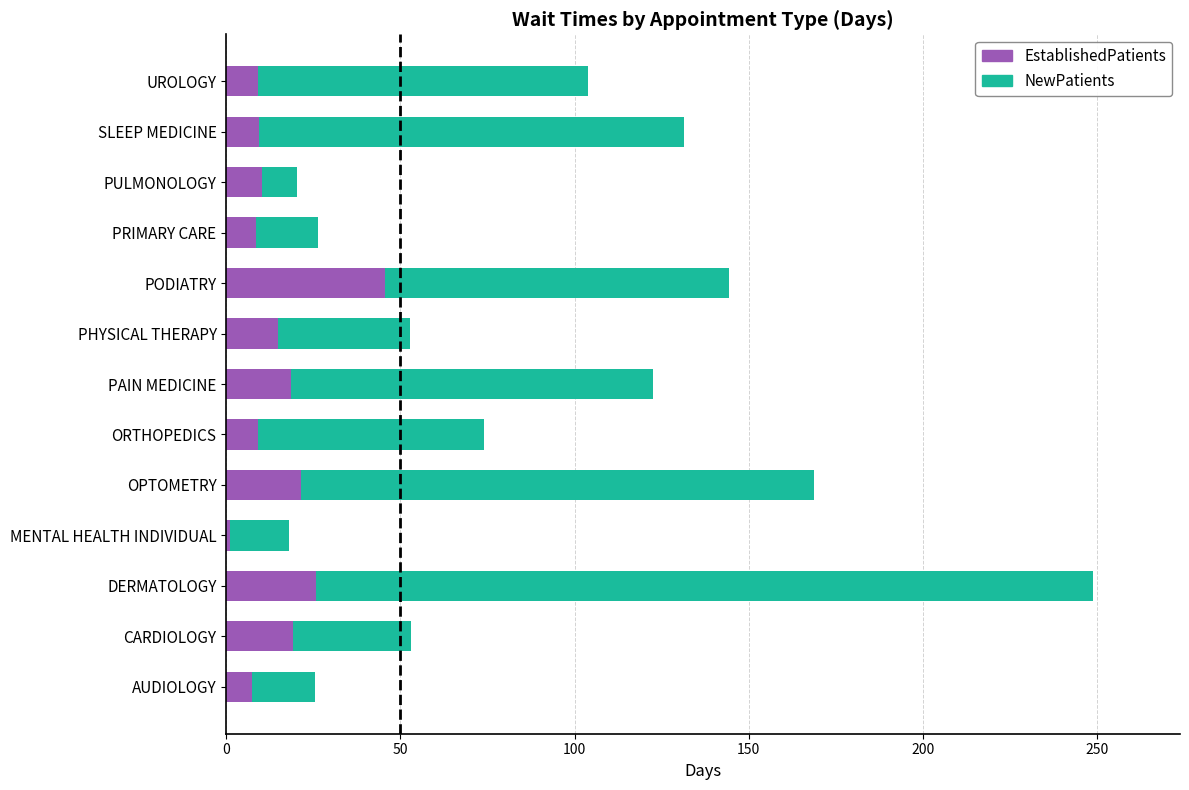

The EstablishedPatients series shows 8.0 at PAIN MEDICINE. True or false?

False